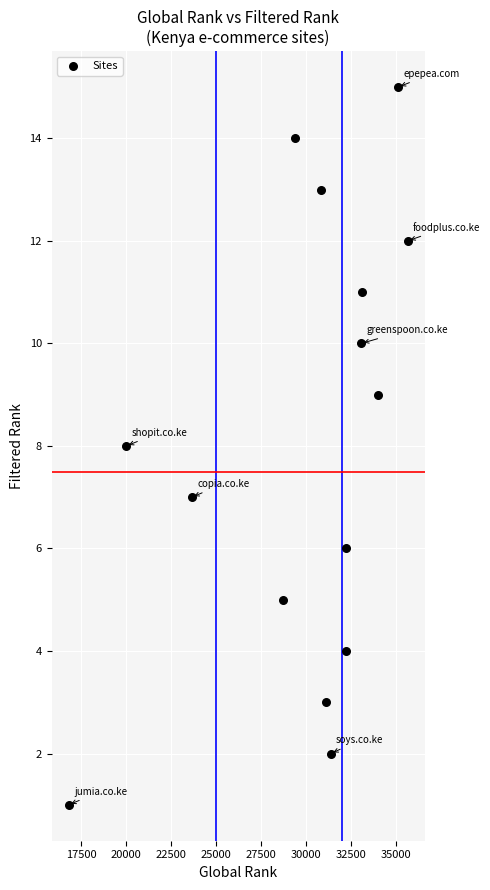

What is the range of X values (max minus min)?

18832